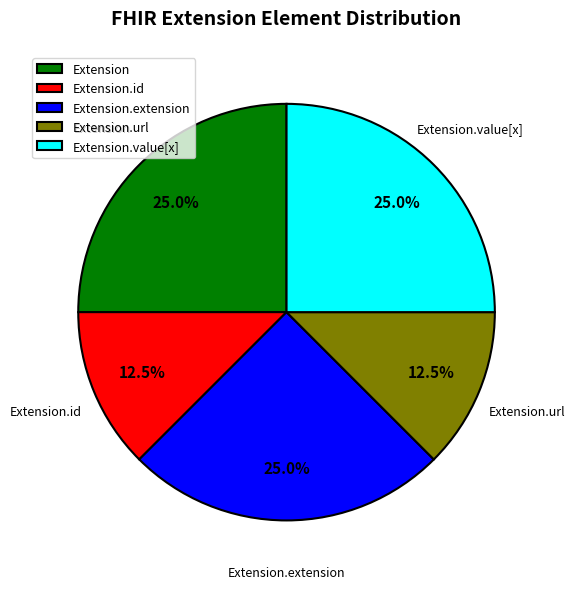

Is Extension.url the majority of the pie?

No